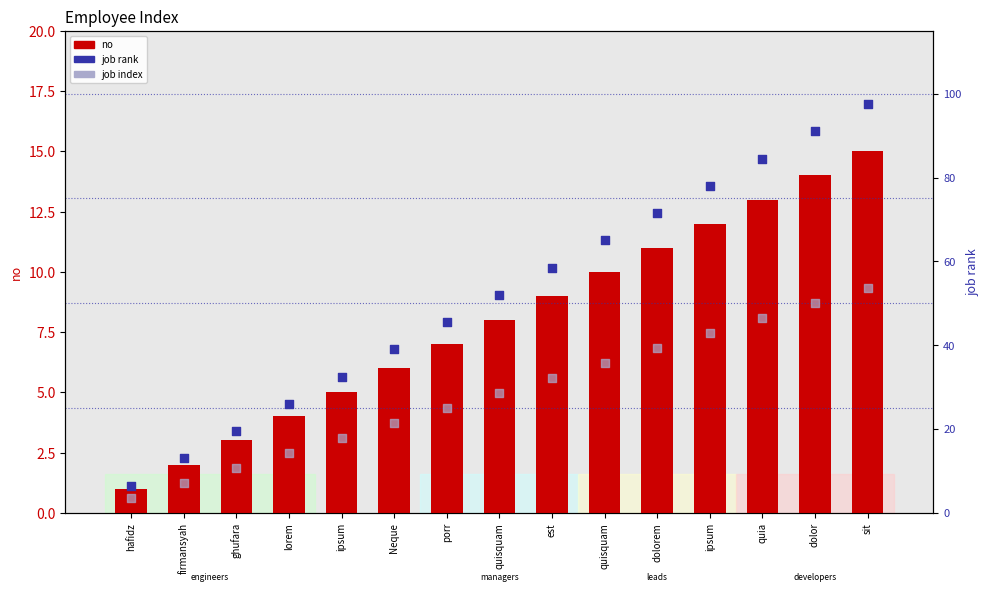

What are all the series names shown in the legend?

no, job rank, job index